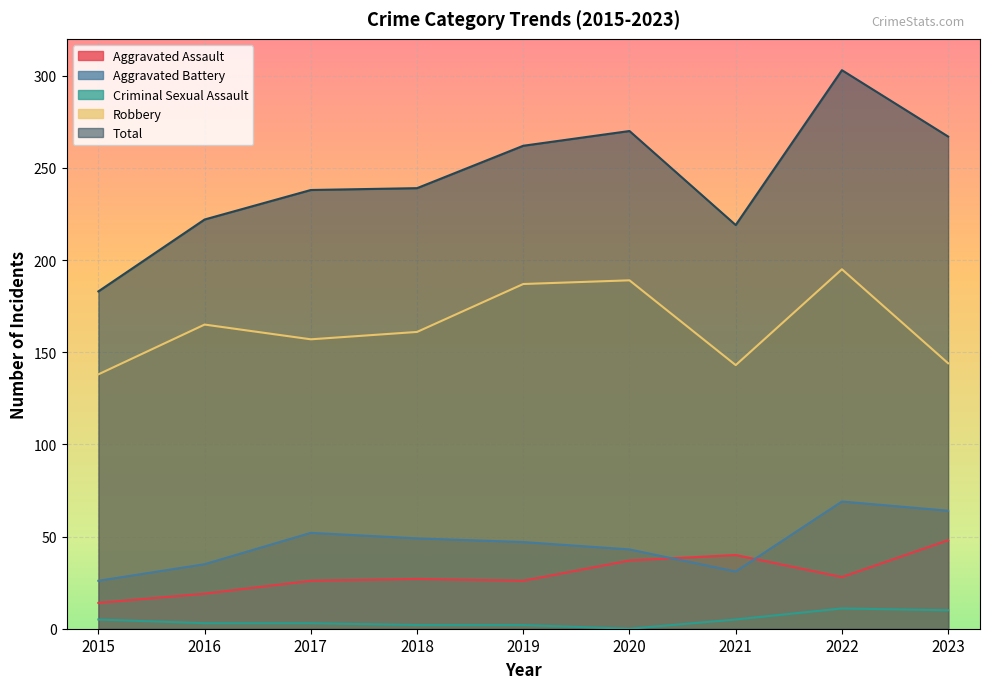

Reading left to right, list all the values displayed in this chart.

Aggravated Assault: 14	19	26	27	26	37	40	28	48
Aggravated Battery: 26	35	52	49	47	43	31	69	64
Criminal Sexual Assault: 5	3	3	2	2	0	5	11	10
Robbery: 138	165	157	161	187	189	143	195	144
Total: 183	222	238	239	262	270	219	303	267